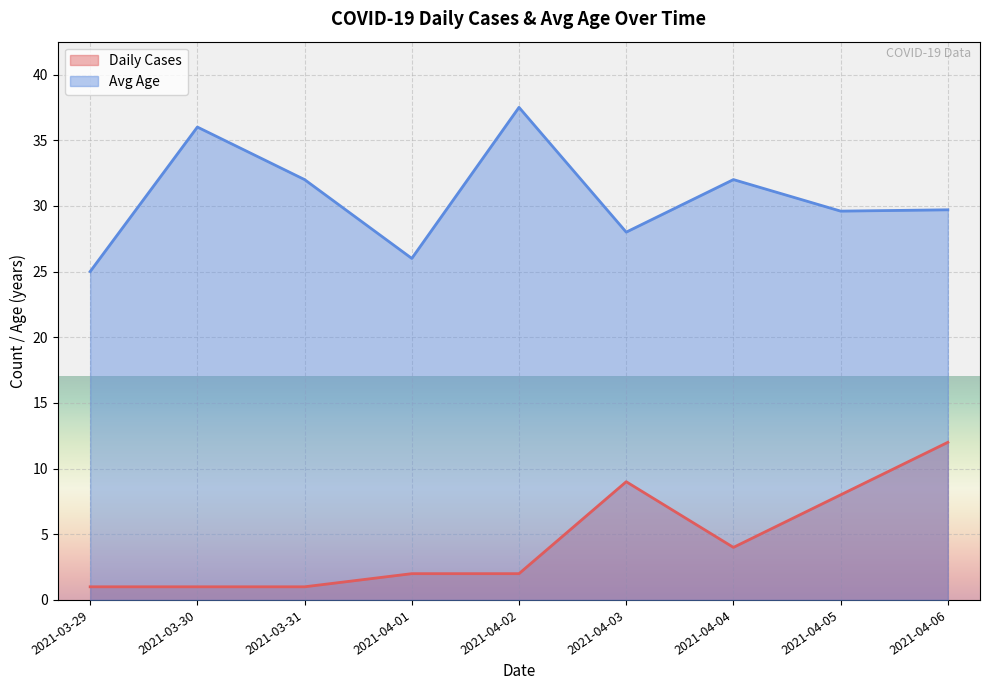

Which series changed the most between 2021-03-31 and 2021-04-05?

Daily Cases